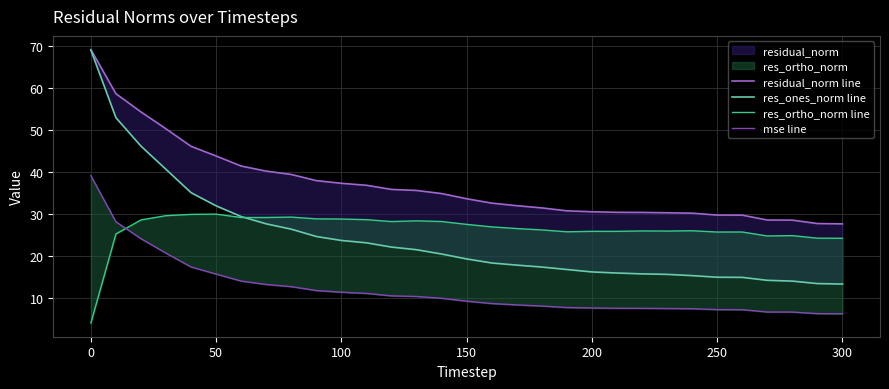

What is the value of the mse line point at the 22nd from the left?

7.6